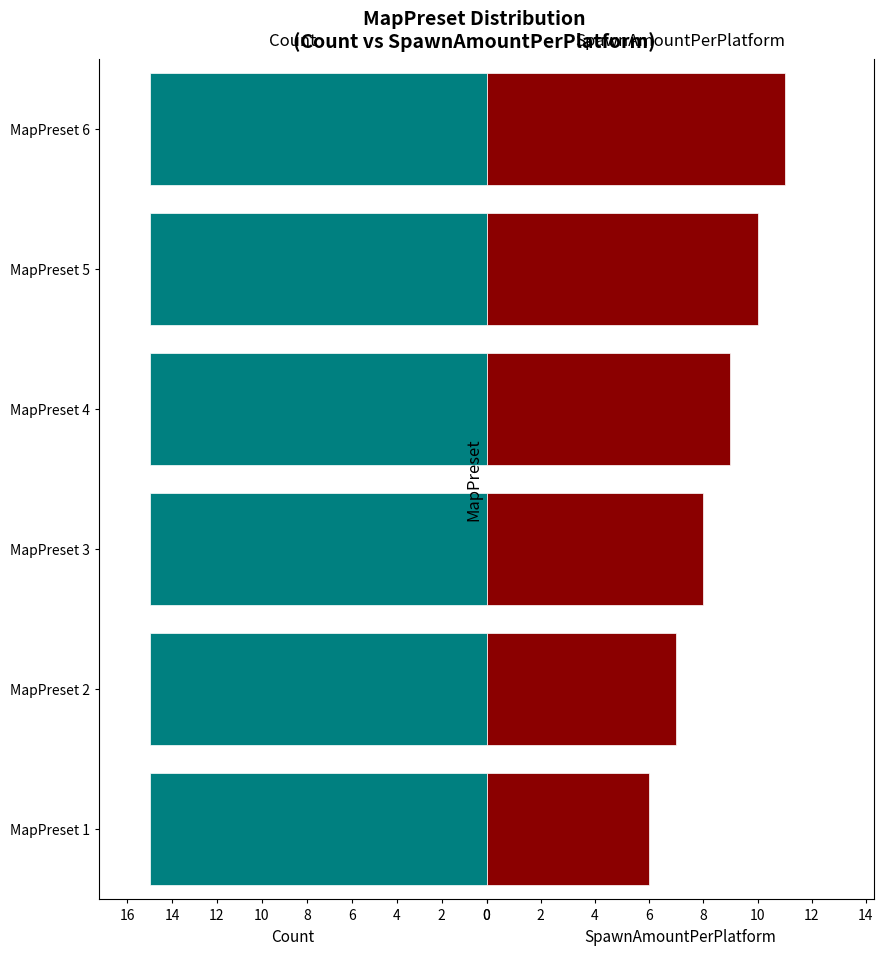

How many data points in SpawnAmountPerPlatform are less than 9?

3